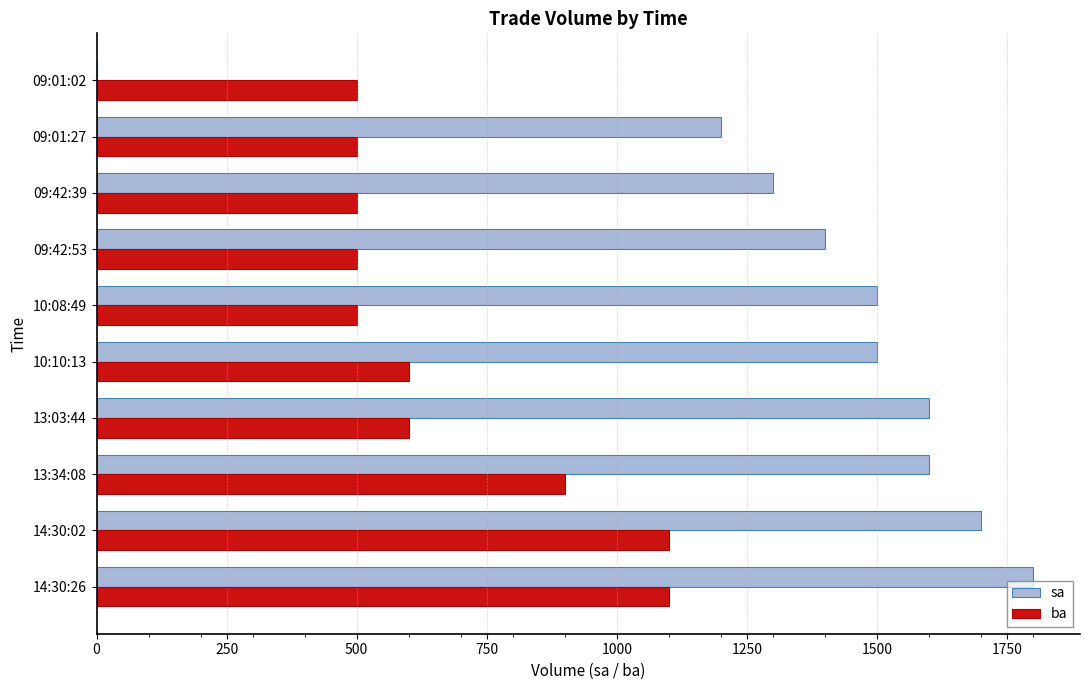

At which label is ba closest to 800?

13:34:08